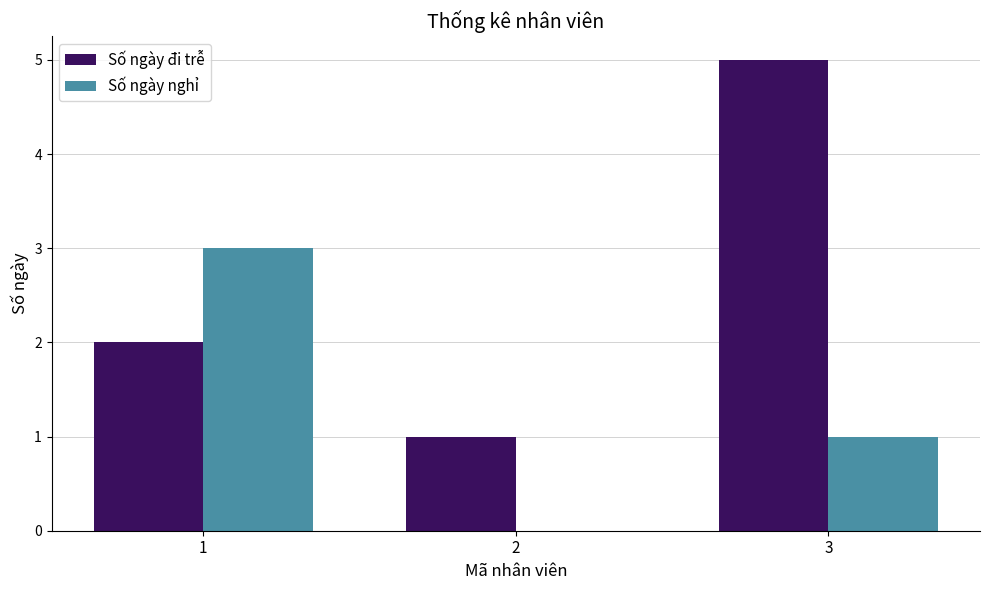

Does the chart contain stacked bars?

No